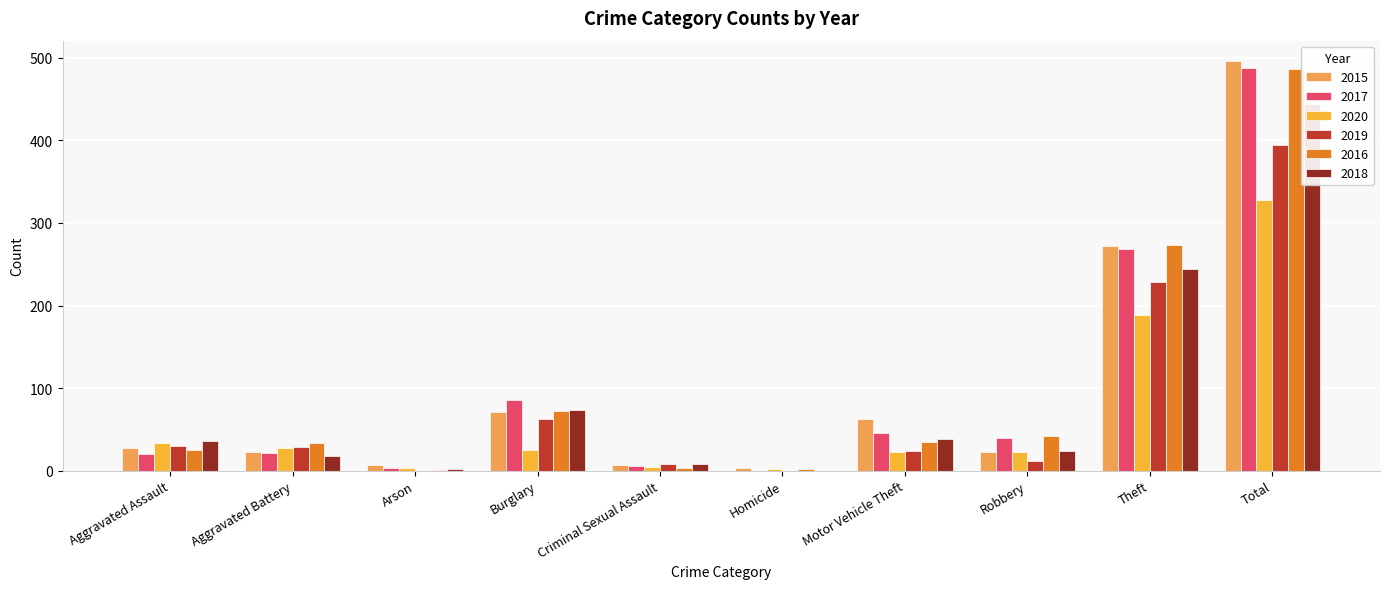

How many bars are there in total?

60